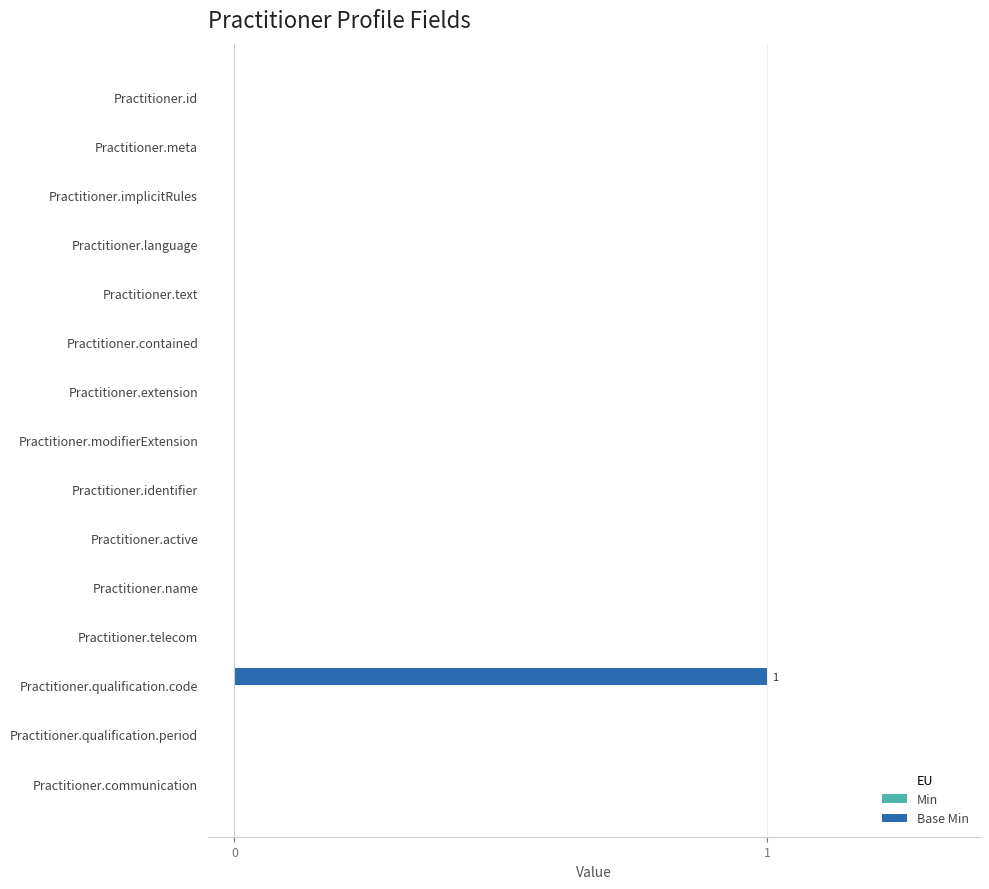

Is it true that the value at Practitioner.extension is -1?

False